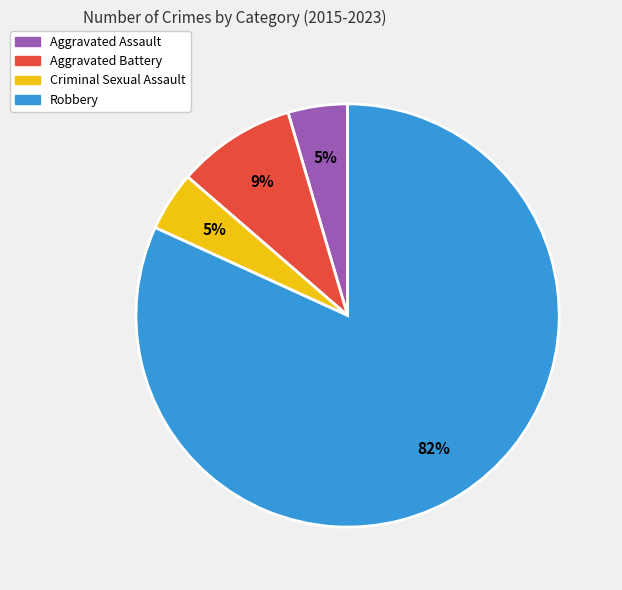

To the nearest percent, what is the combined percentage of Aggravated Battery and Aggravated Assault?

14%